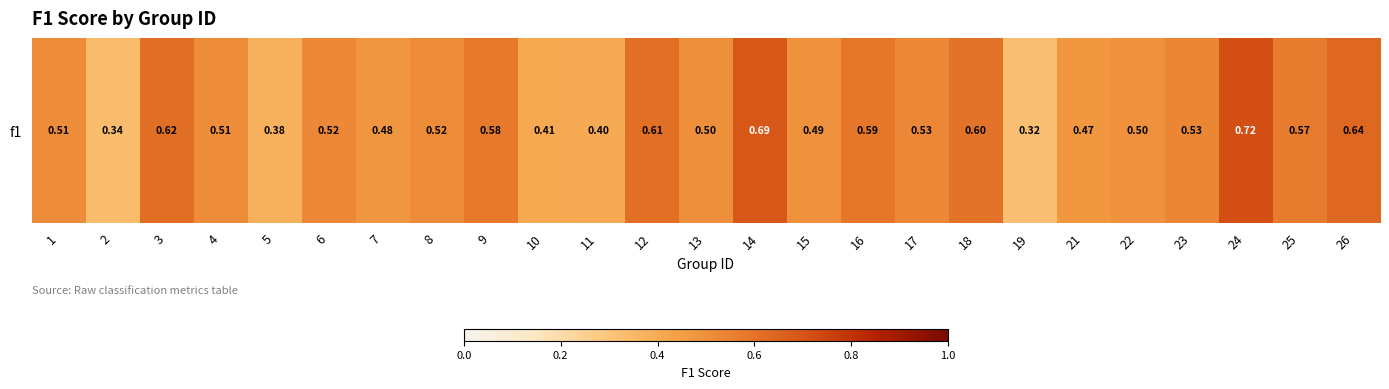

Reading left to right, extract all data points from this chart.

0.5	0.3	0.6	0.5	0.4	0.5	0.5	0.5	0.6	0.4	0.4	0.6	0.5	0.7	0.5	0.6	0.5	0.6	0.3	0.5	0.5	0.5	0.7	0.6	0.6